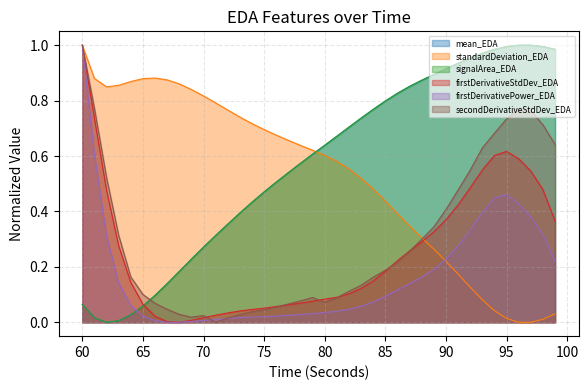

Which category has the lowest value in the mean_EDA series?

62